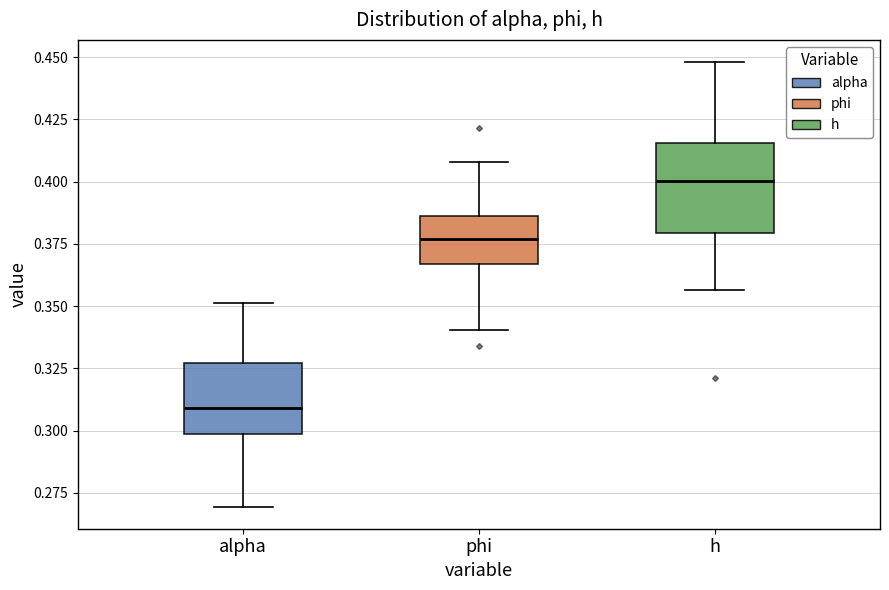

Where does the upper whisker of the box for h end on the y-axis? The values are not printed on the chart, so give them approximately, as read against the axis.

0.450